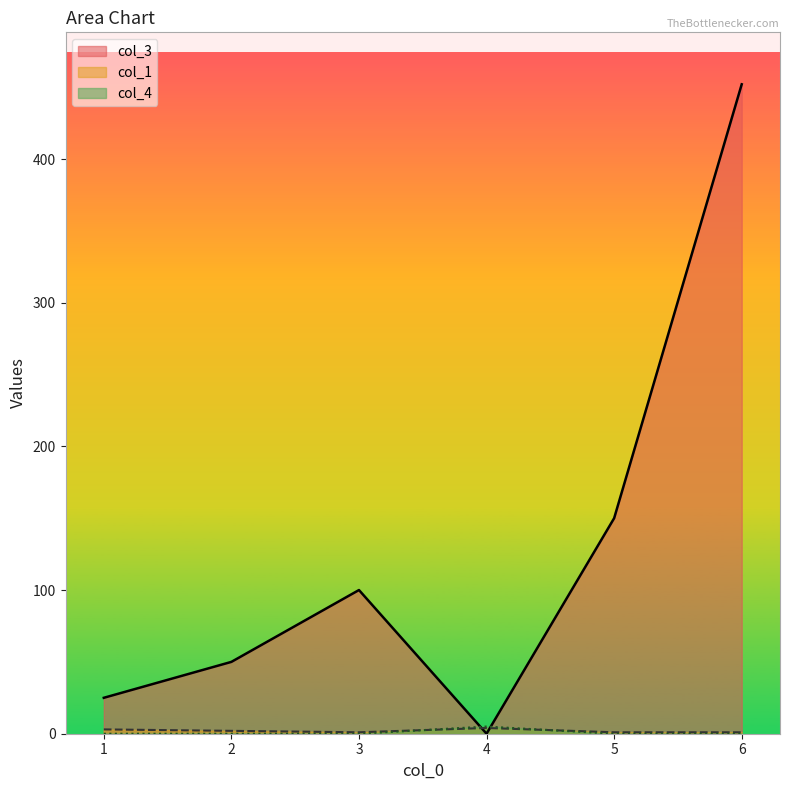

How many data points in col_1 are less than 2?

3